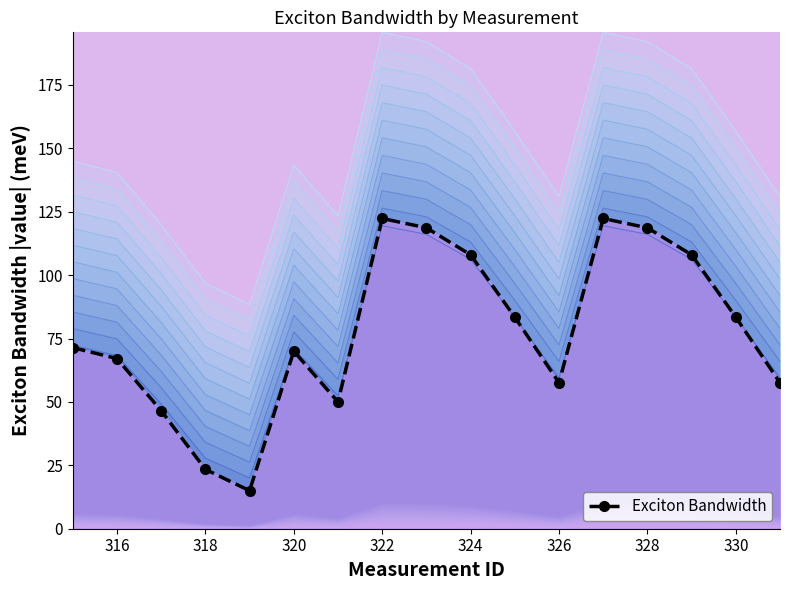

What is the sum of all values?

1323.3